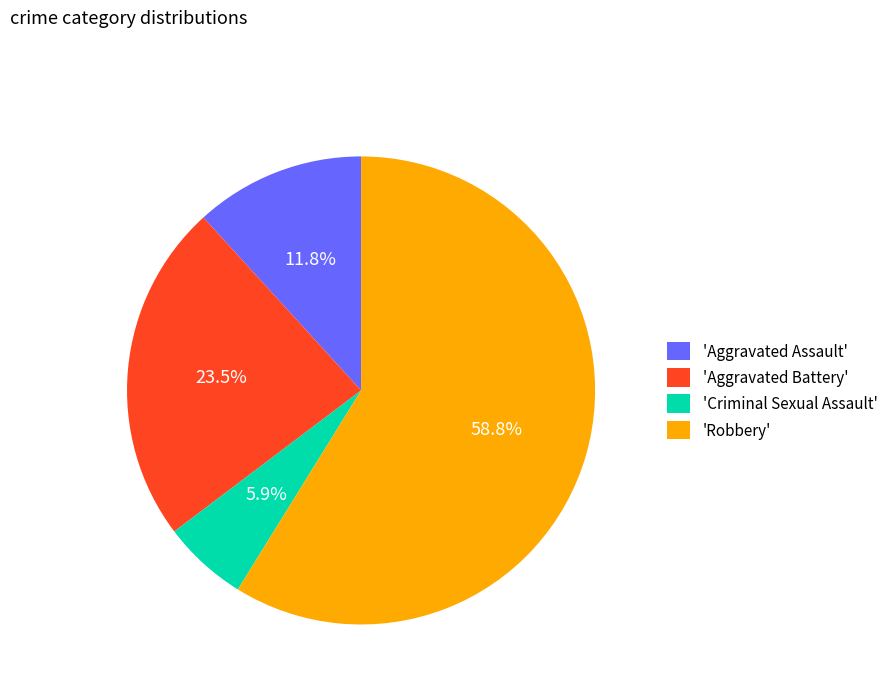

Rank the categories by value from lowest to highest.

'Criminal Sexual Assault', 'Aggravated Assault', 'Aggravated Battery', 'Robbery'